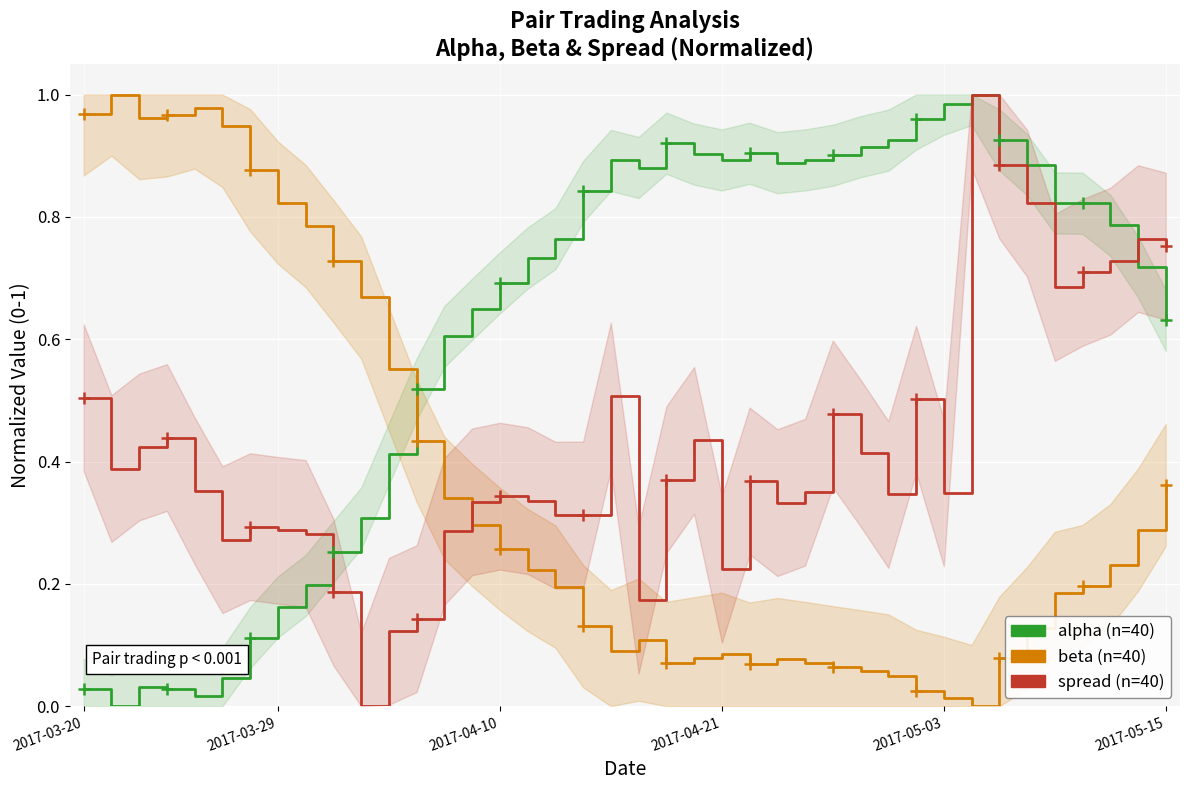

How many positive values does the beta series have?

39